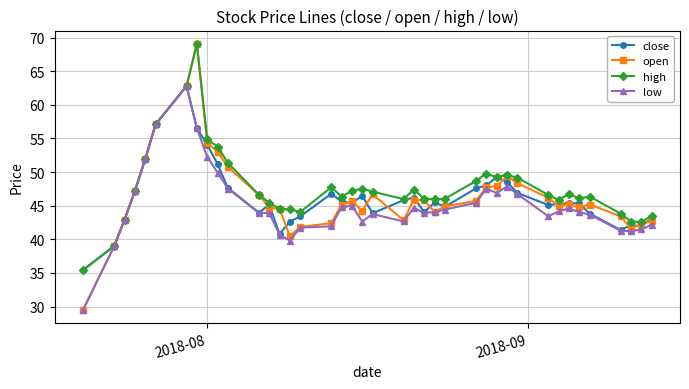

What is the value of the close point at the 28th from the left?

48.0